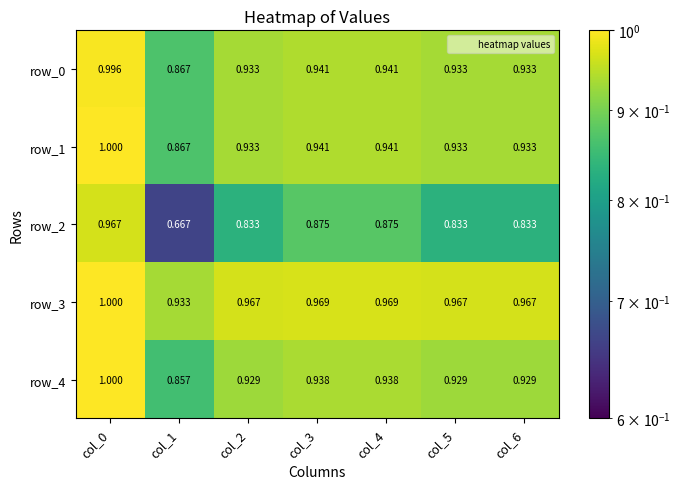

True or false: row_3 has a value of 1.0 at col_2.

True